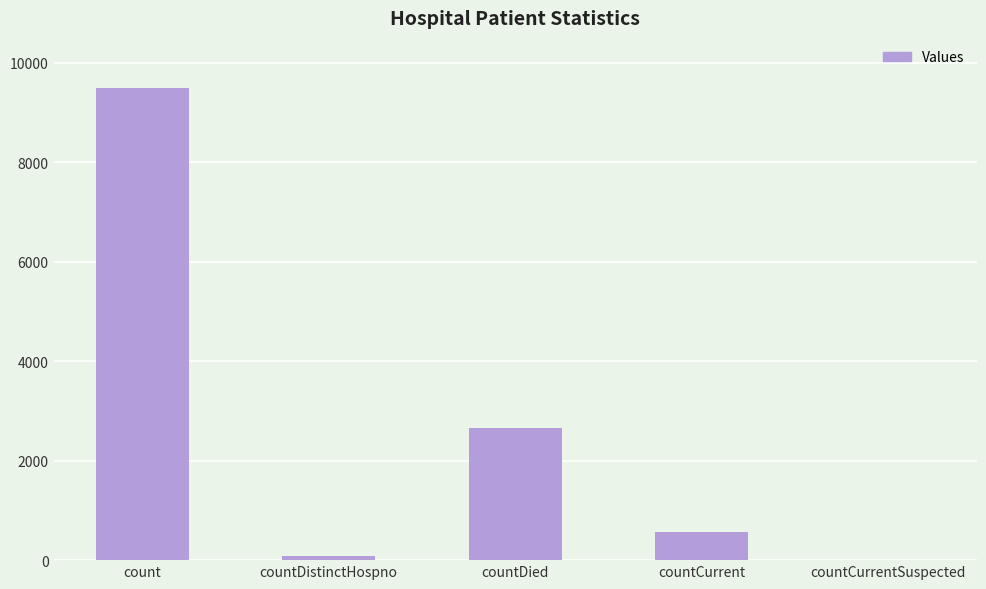

Are the bars grouped side by side (vs. stacked)?

No